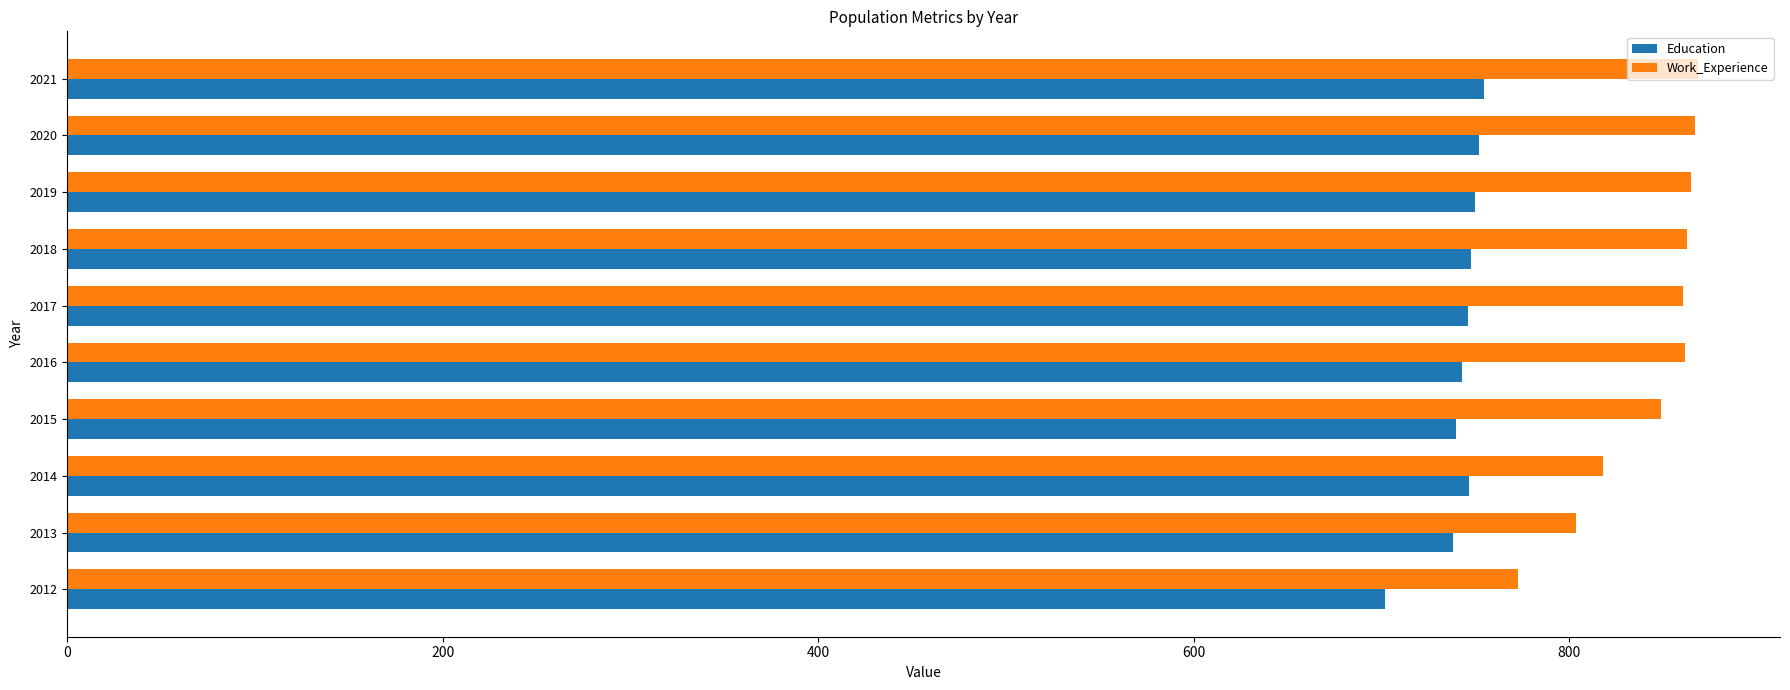

What is the difference between the maximum and second lowest values in the Work_Experience series?

65